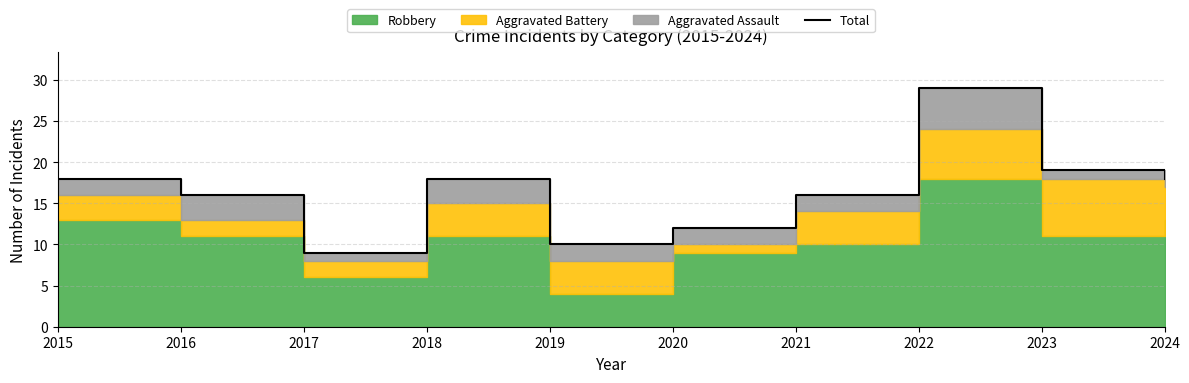

The value at 2023 is 19. True or false?

True